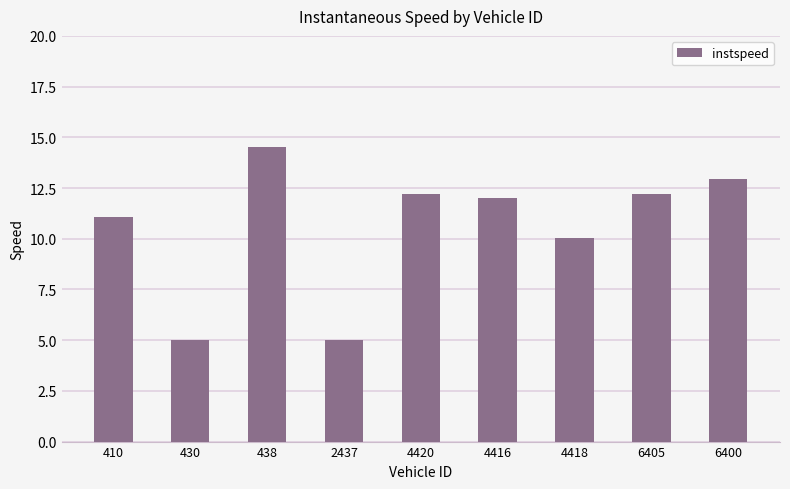

What is the label of the 1st bar from the left?

410